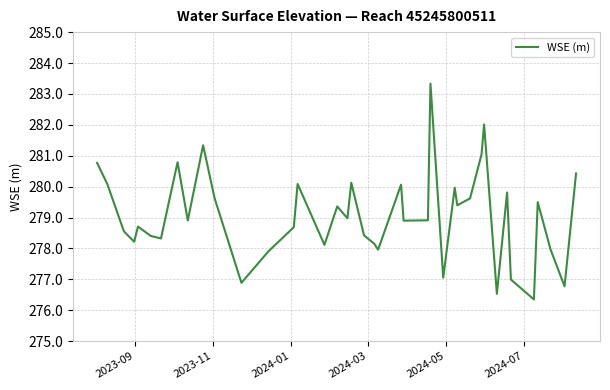

What is the difference between the maximum and minimum values?

7.0